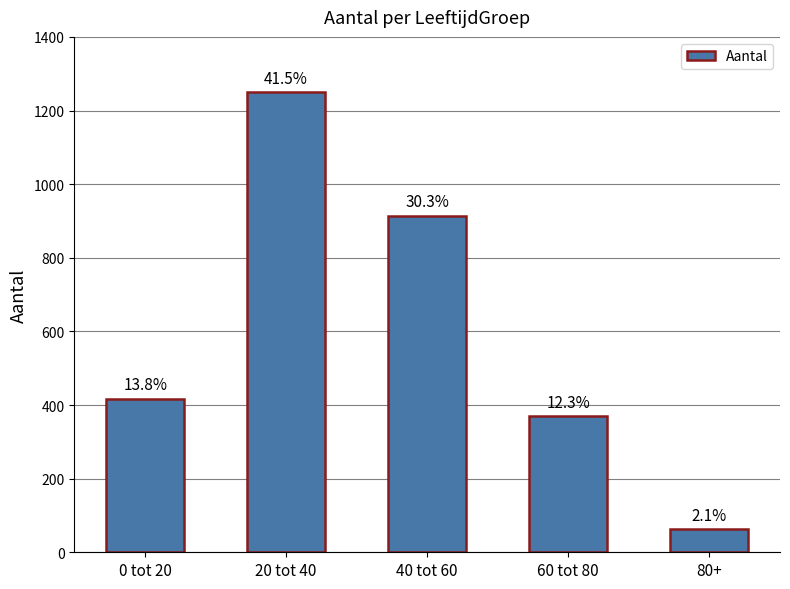

What is the greatest value displayed?

1249